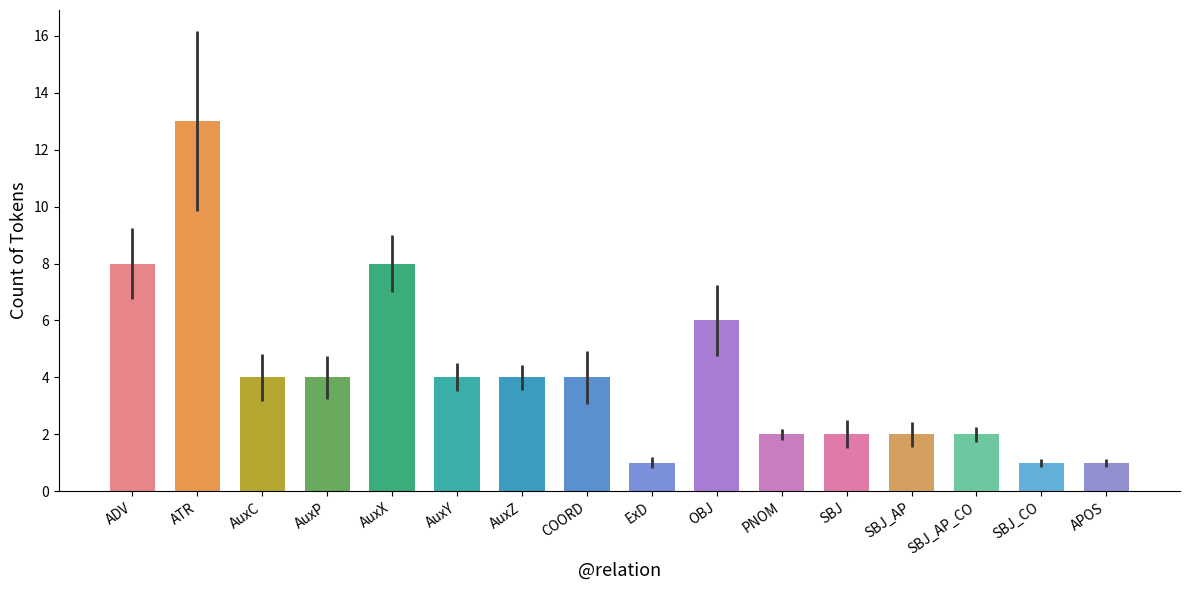

Is it true that the value at OBJ is 6?

True